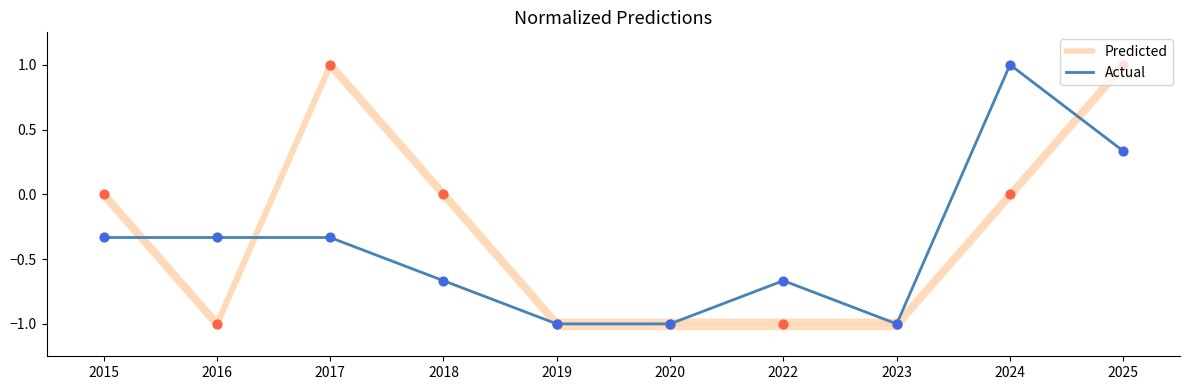

Is the value of Actual at 2019 greater than the value of Predicted at 2018?

No